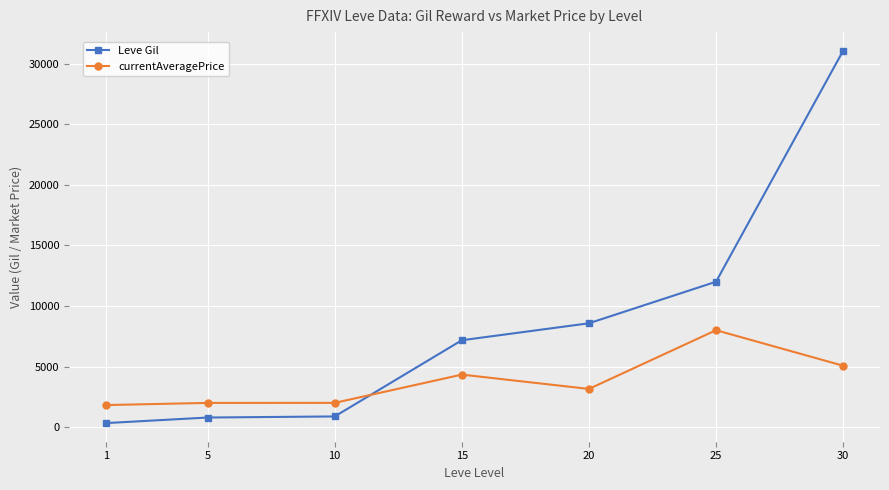

List the series in order of their overall mean, highest first.

Leve Gil, currentAveragePrice